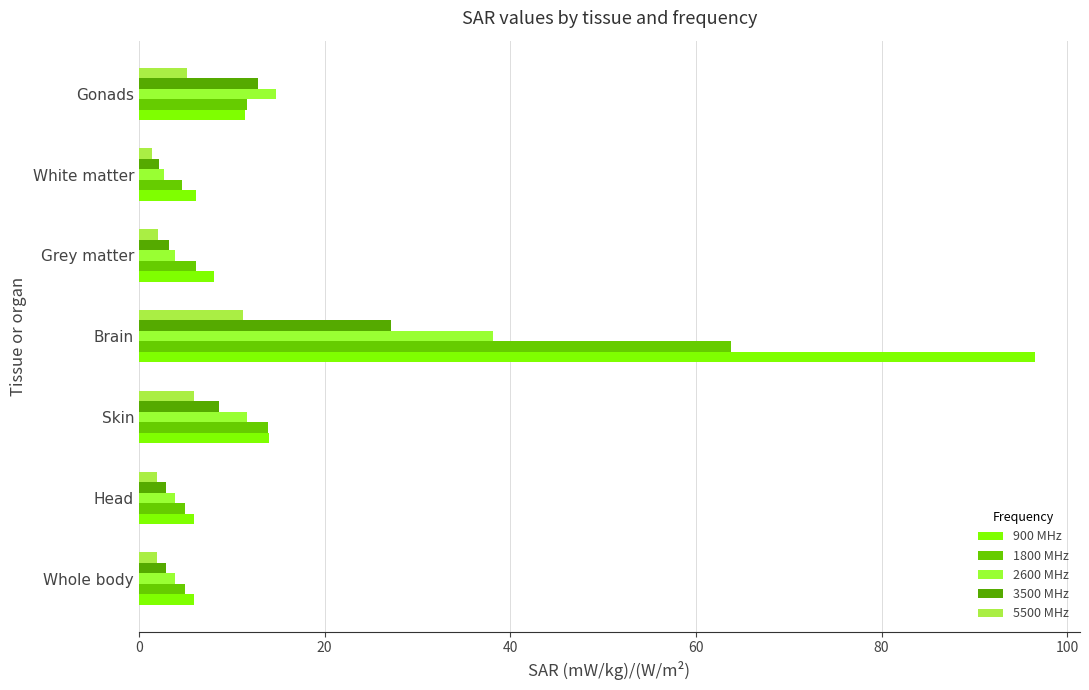

What is the difference between the maximum and second lowest values in the 900 MHz series?

90.6